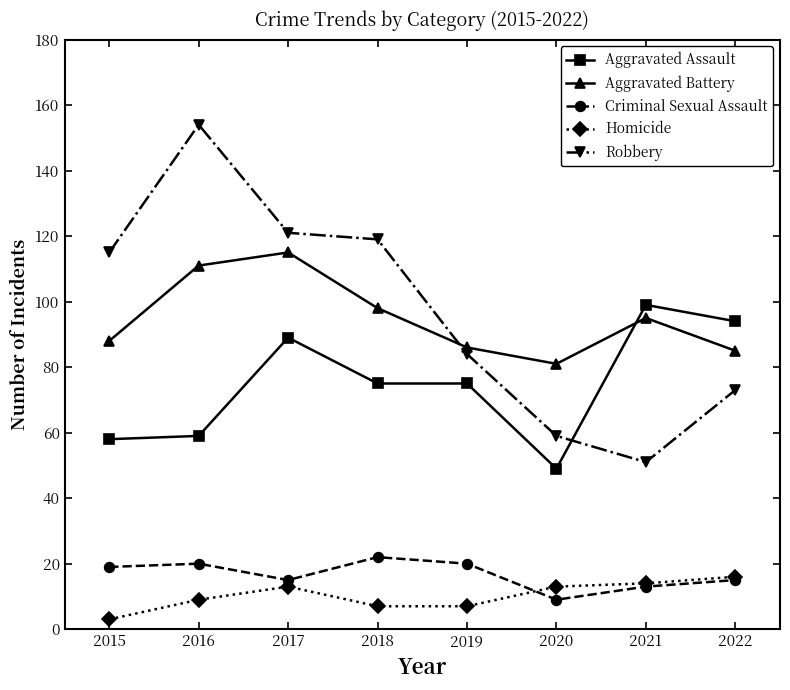

How many lines are shown in the chart?

5